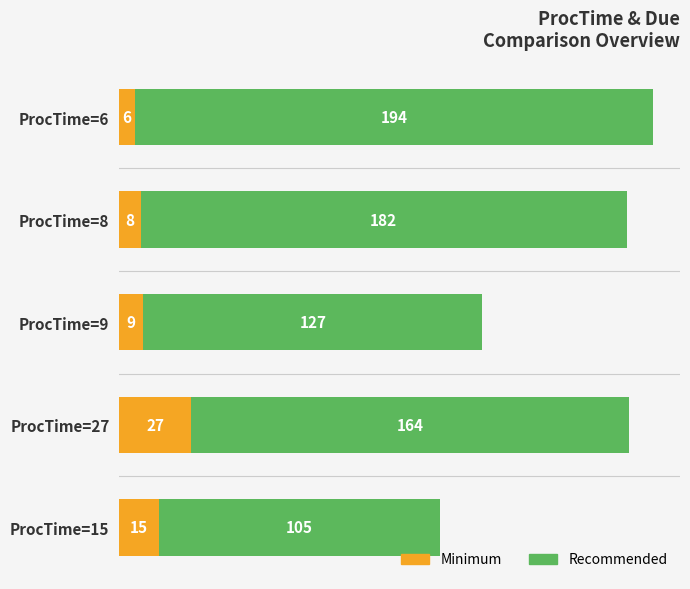

What is the sum of all Minimum values?

65